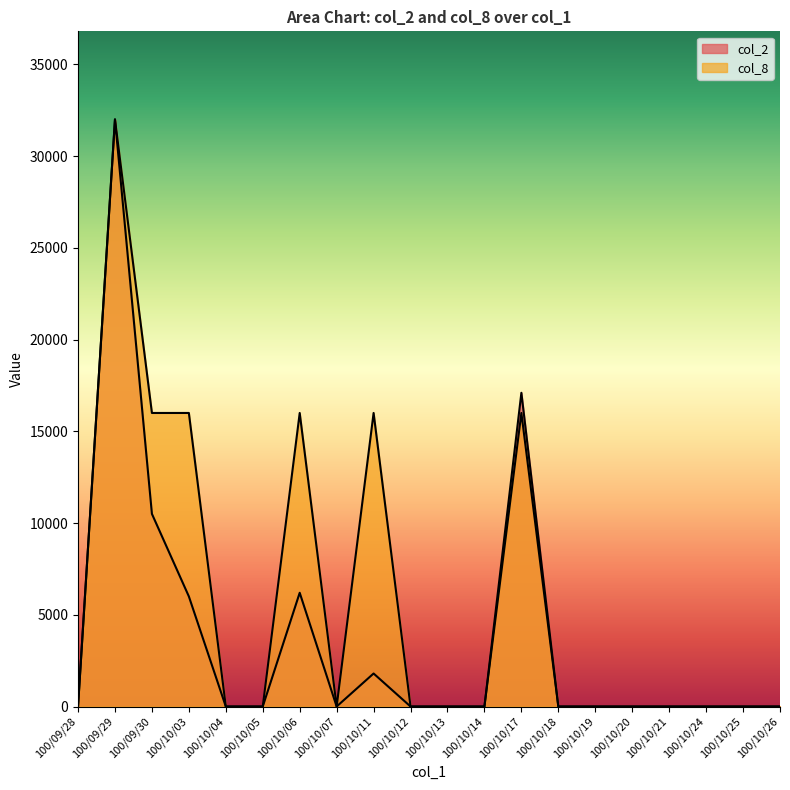

At which category does col_8 reach its first local peak?

100/09/29